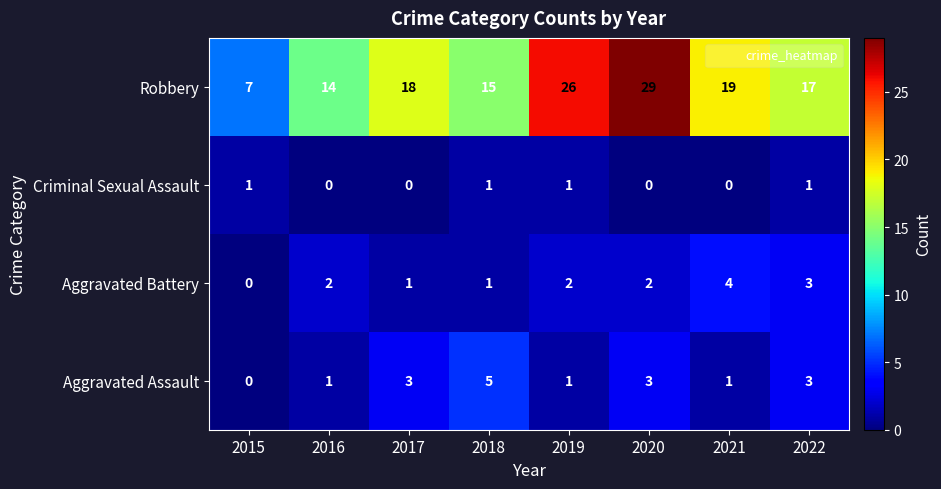

Count the Aggravated Battery values in the range 1 to 3.

6